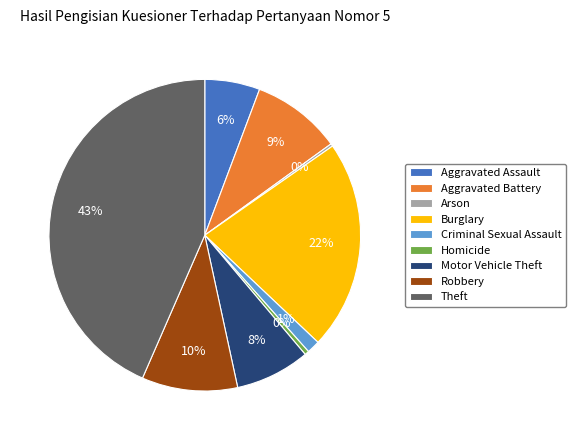

Combined, do Aggravated Battery and Homicide account for over 50%?

No